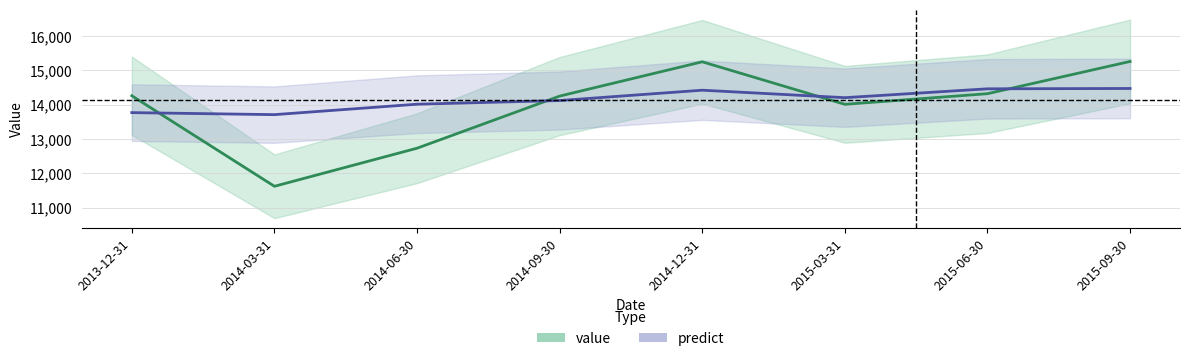

At which label does value reach its peak?

2015-09-30